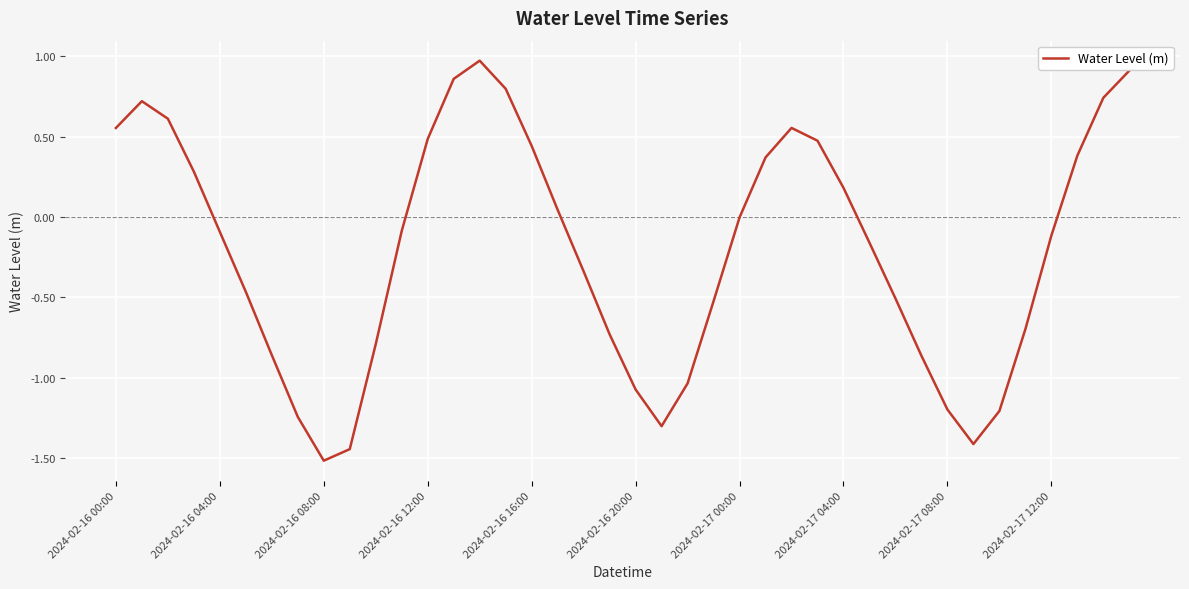

How many lines are shown in the chart?

1